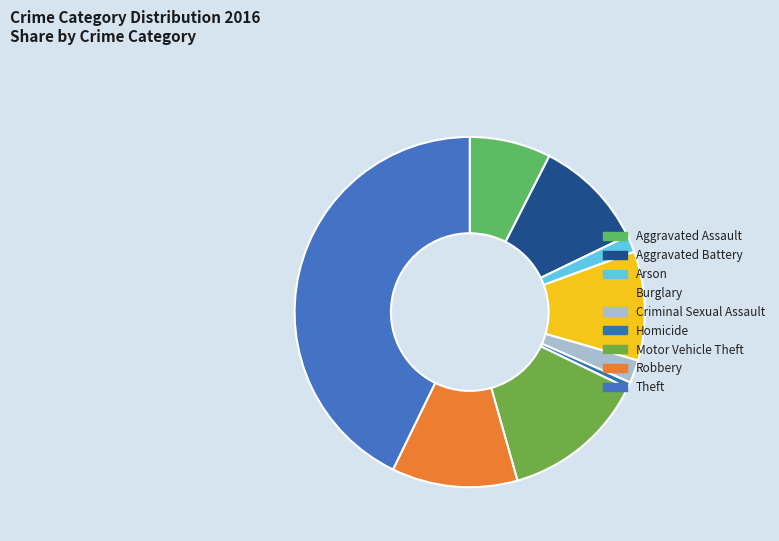

To the nearest percent, what portion does Robbery represent?

12%